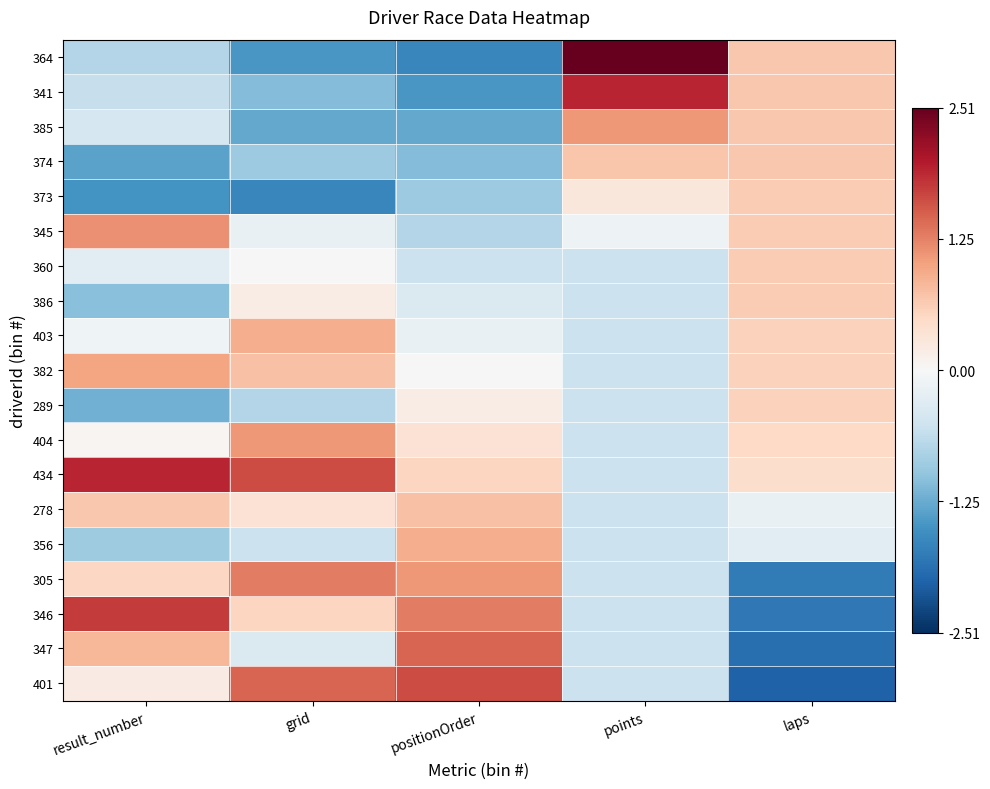

At positionOrder, list the series in order from largest to smallest.

401, 347, 346, 305, 356, 278, 434, 404, 289, 382, 403, 386, 360, 345, 373, 374, 385, 341, 364